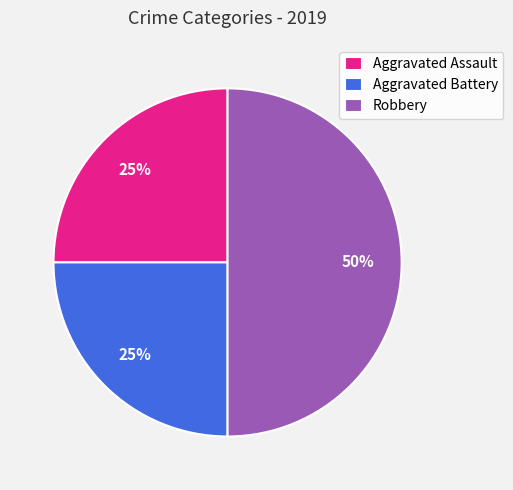

Which category has the biggest portion of the pie?

Robbery